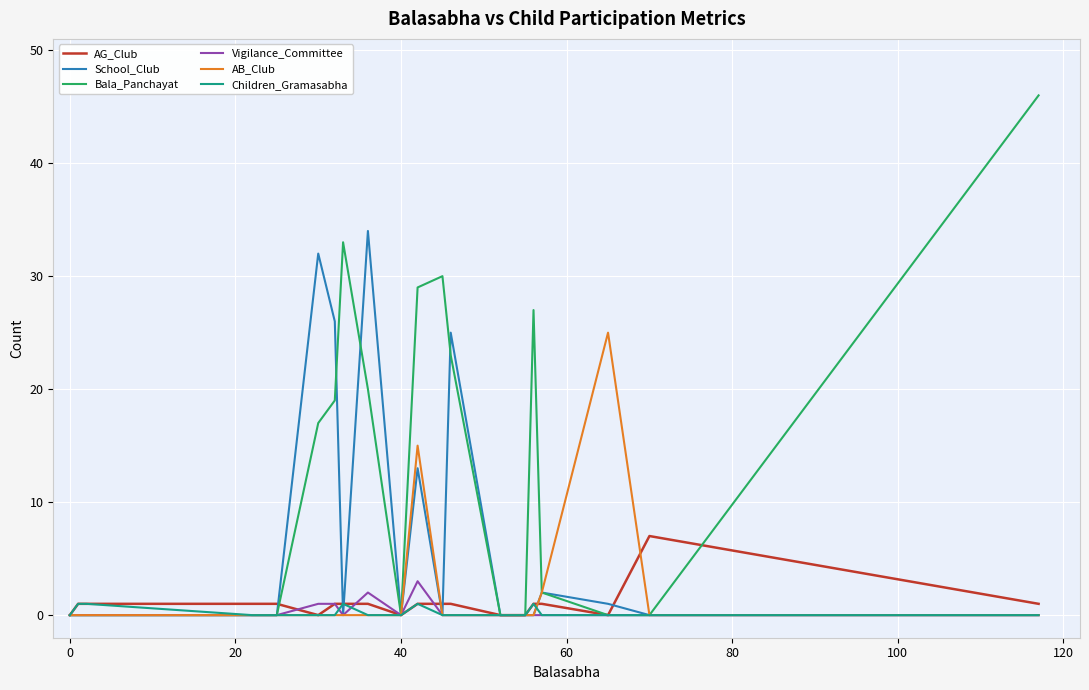

What is the highest value of the Bala_Panchayat series?

46